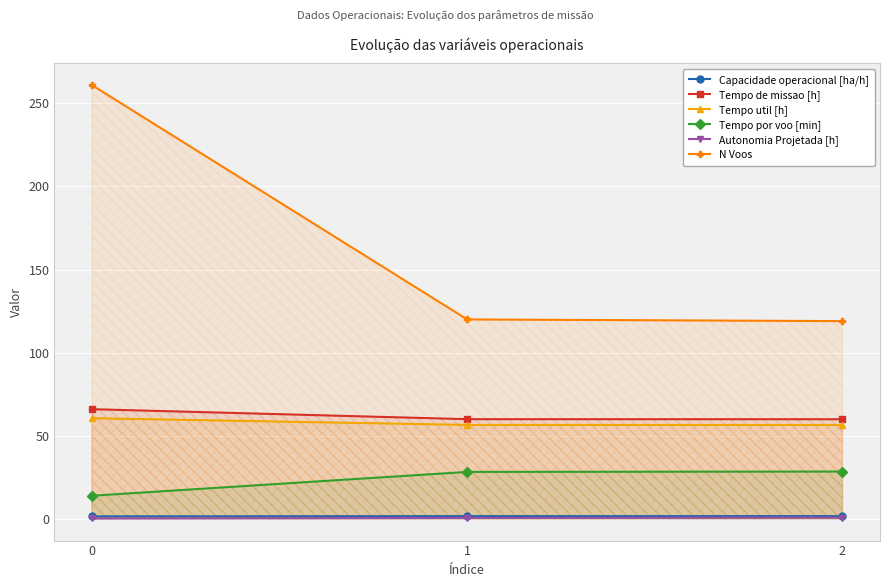

Which series has the widest spread of values?

N Voos